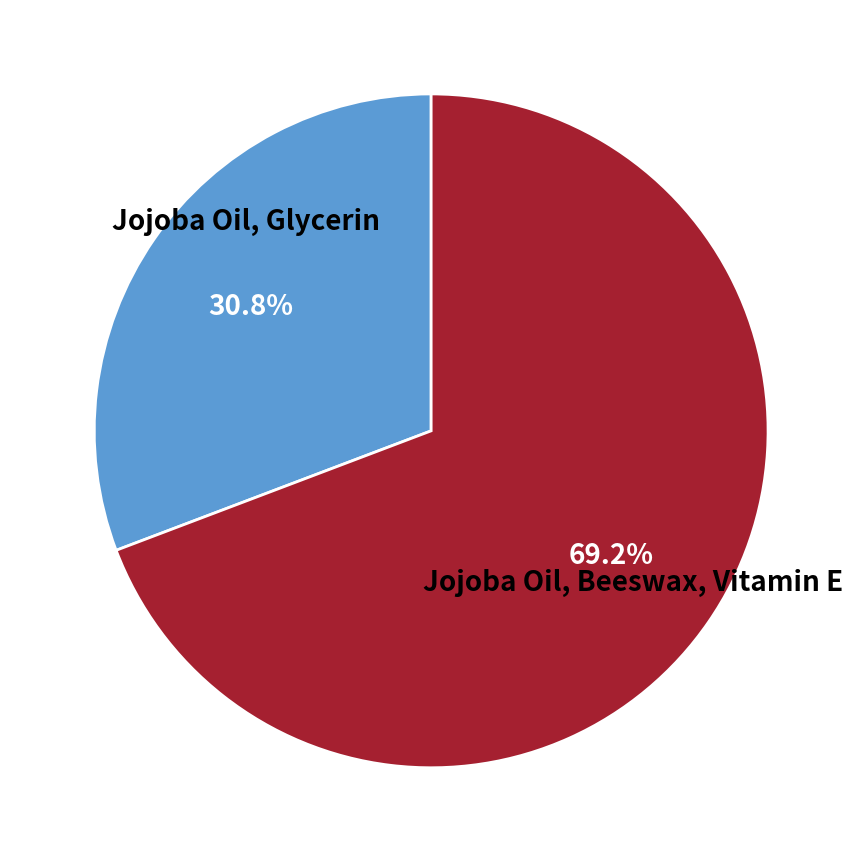

Is there a majority slice in this chart?

Yes